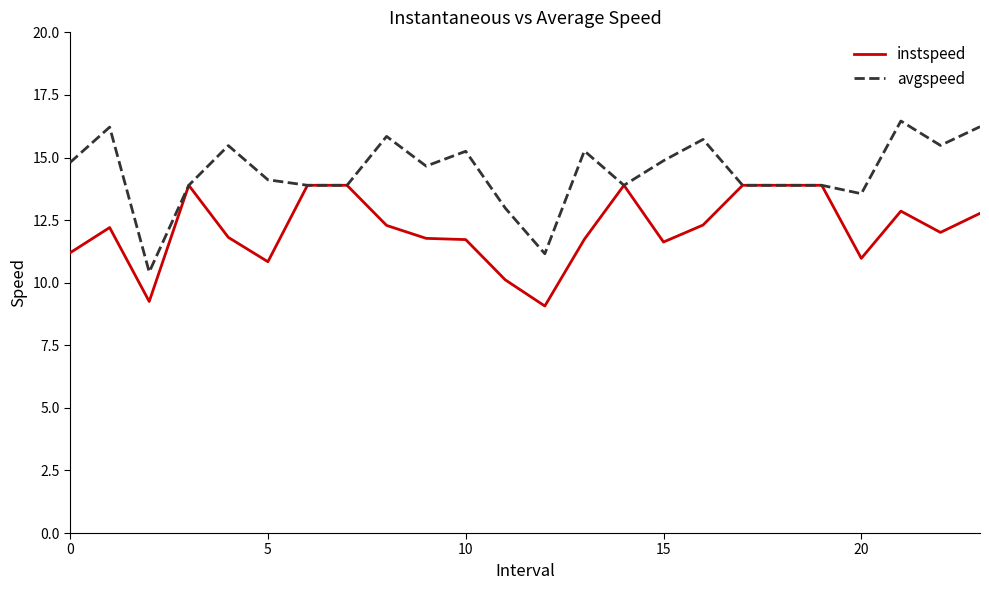

Which series has the widest spread of values?

avgspeed